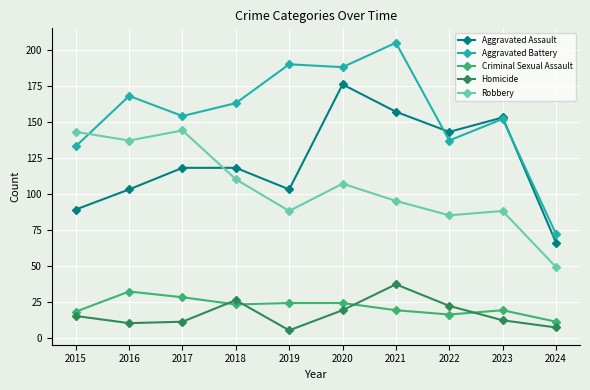

Is the value of Criminal Sexual Assault at 2018 greater than the value of Robbery at 2017?

No